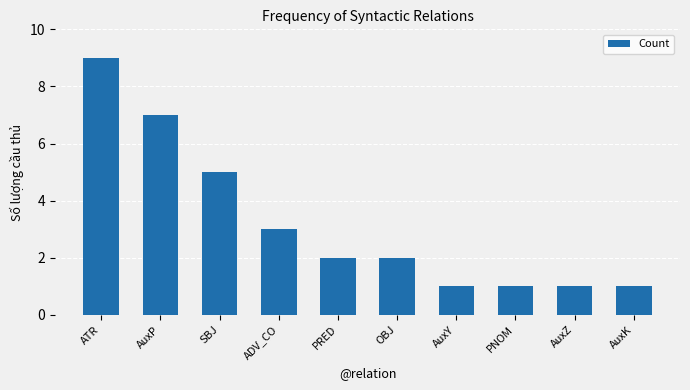

The value at AuxP is 11. True or false?

False